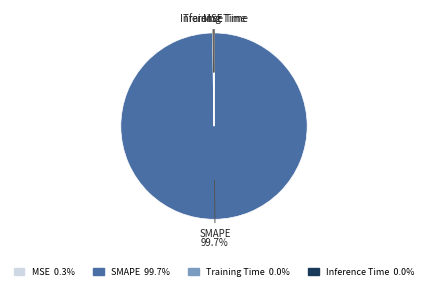

Does SMAPE represent more than half of the total?

Yes